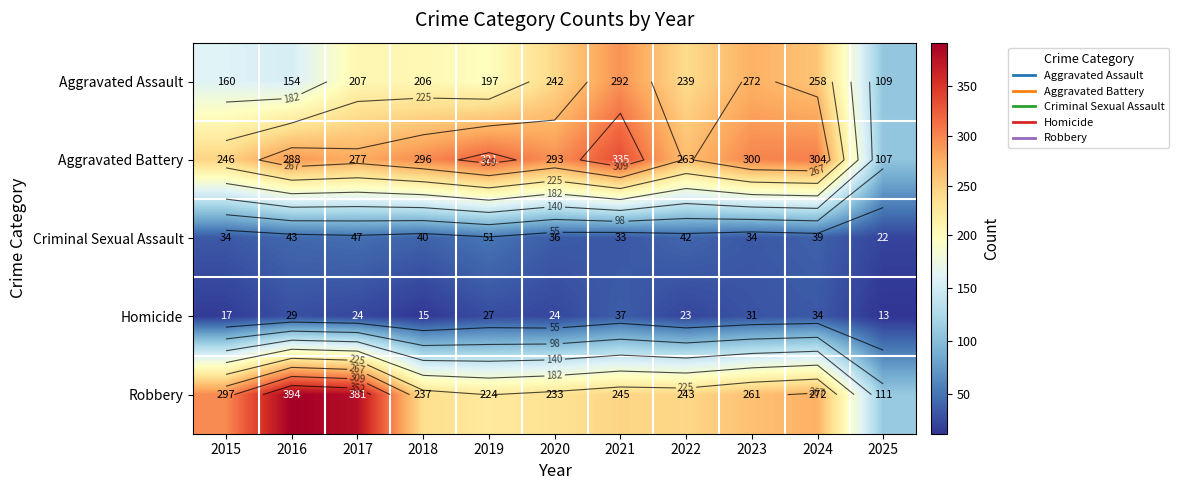

What is the total value across all series at 2022?

810